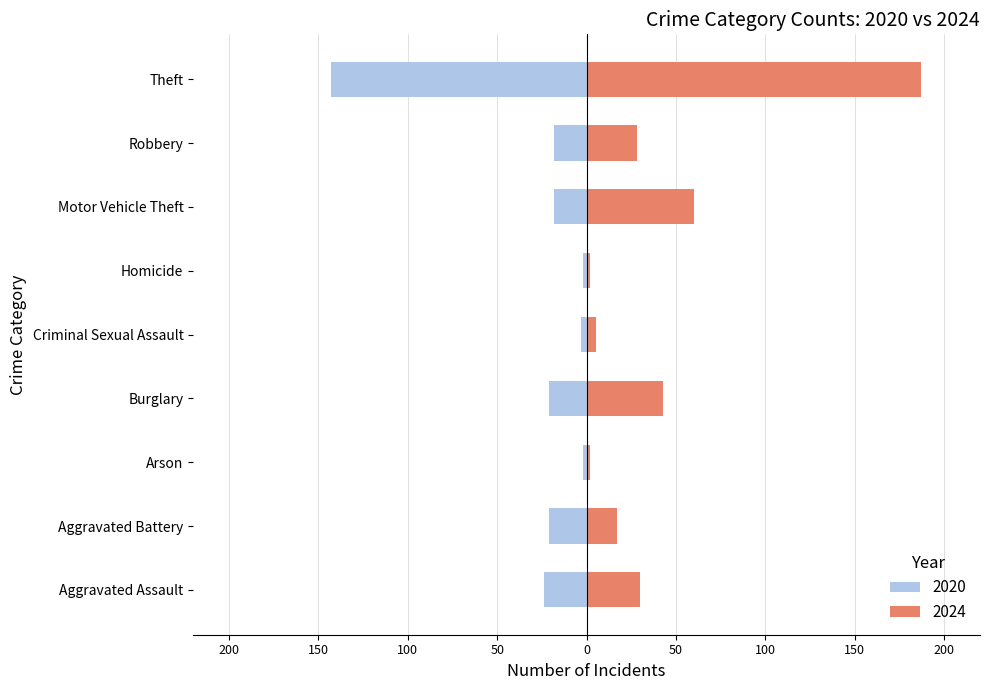

List the series in order of their peak value, lowest first.

2020, 2024